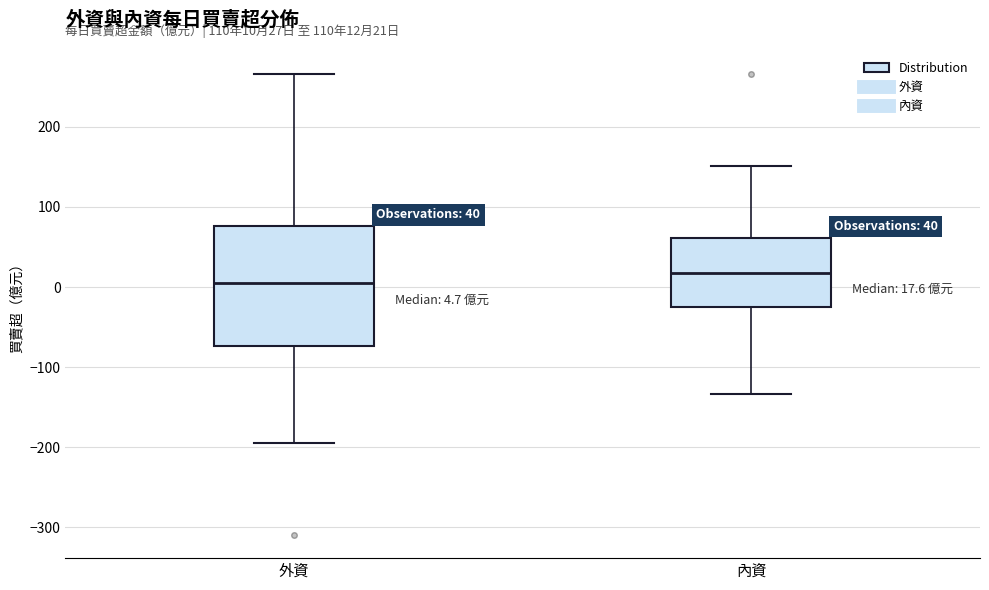

Comparing the boxes themselves (not the whiskers), which one is the tallest?

外資